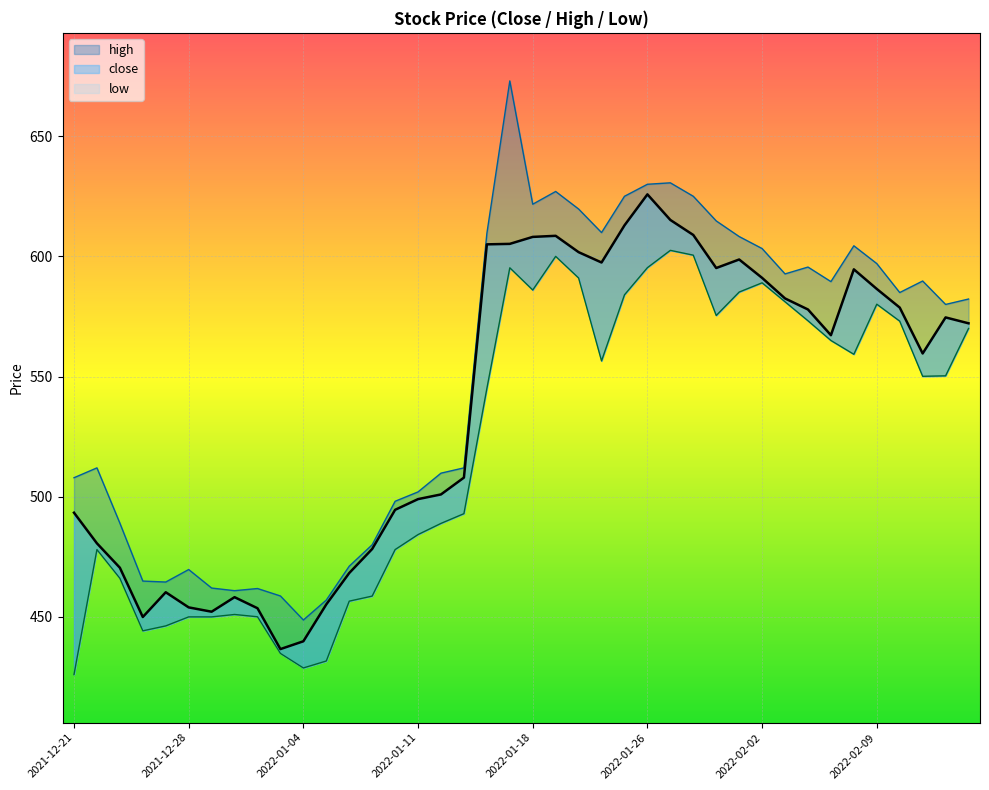

Rank the categories by low value from lowest to highest.

2021-12-21, 2022-01-04, 2022-01-05, 2022-01-03, 2021-12-26, 2021-12-27, 2021-12-28, 2021-12-29, 2022-01-02, 2021-12-30, 2022-01-06, 2022-01-09, 2021-12-23, 2021-12-22, 2022-01-10, 2022-01-11, 2022-01-12, 2022-01-13, 2022-01-16, 2022-02-13, 2022-02-14, 2022-01-23, 2022-02-08, 2022-02-07, 2022-02-15, 2022-02-10, 2022-02-06, 2022-01-31, 2022-02-09, 2022-02-03, 2022-01-24, 2022-02-01, 2022-01-18, 2022-02-02, 2022-01-20, 2022-01-17, 2022-01-26, 2022-01-19, 2022-01-30, 2022-01-27